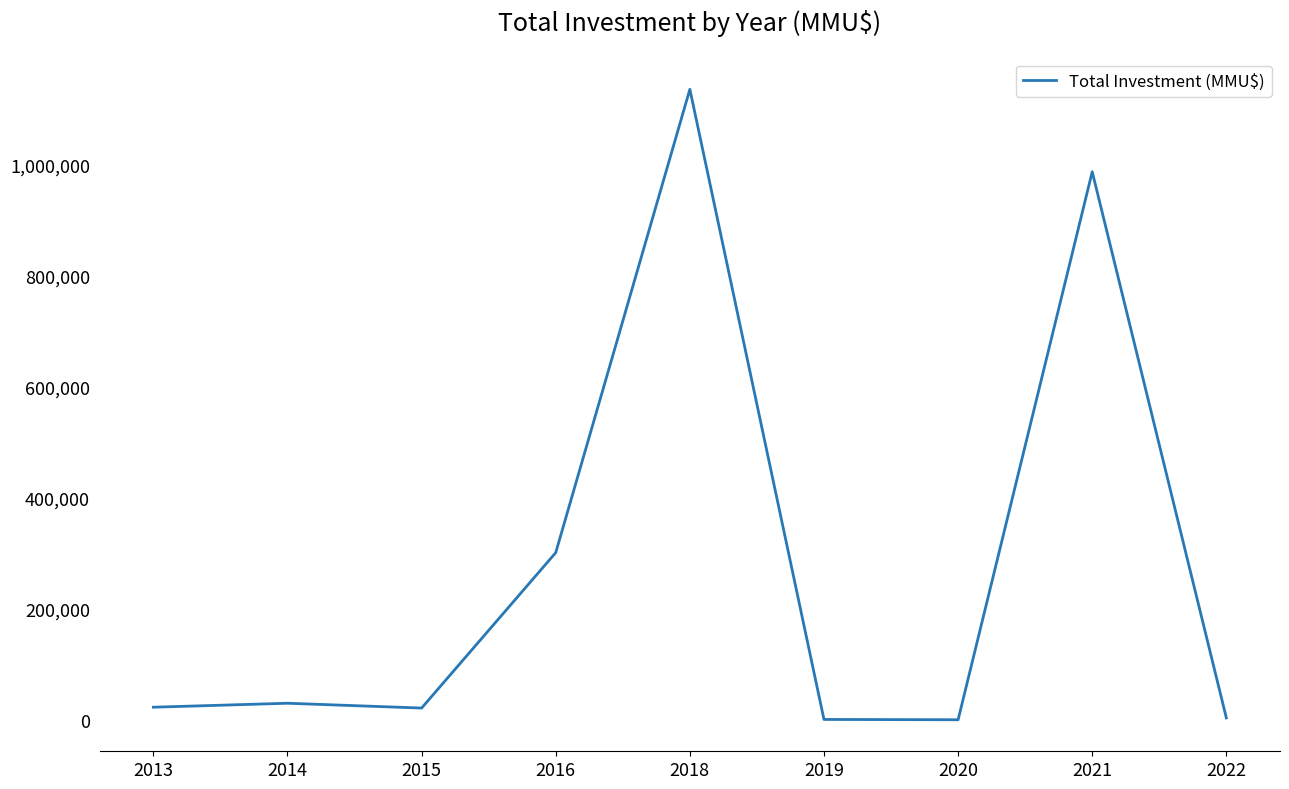

What is the maximum value shown in the chart?

1135500